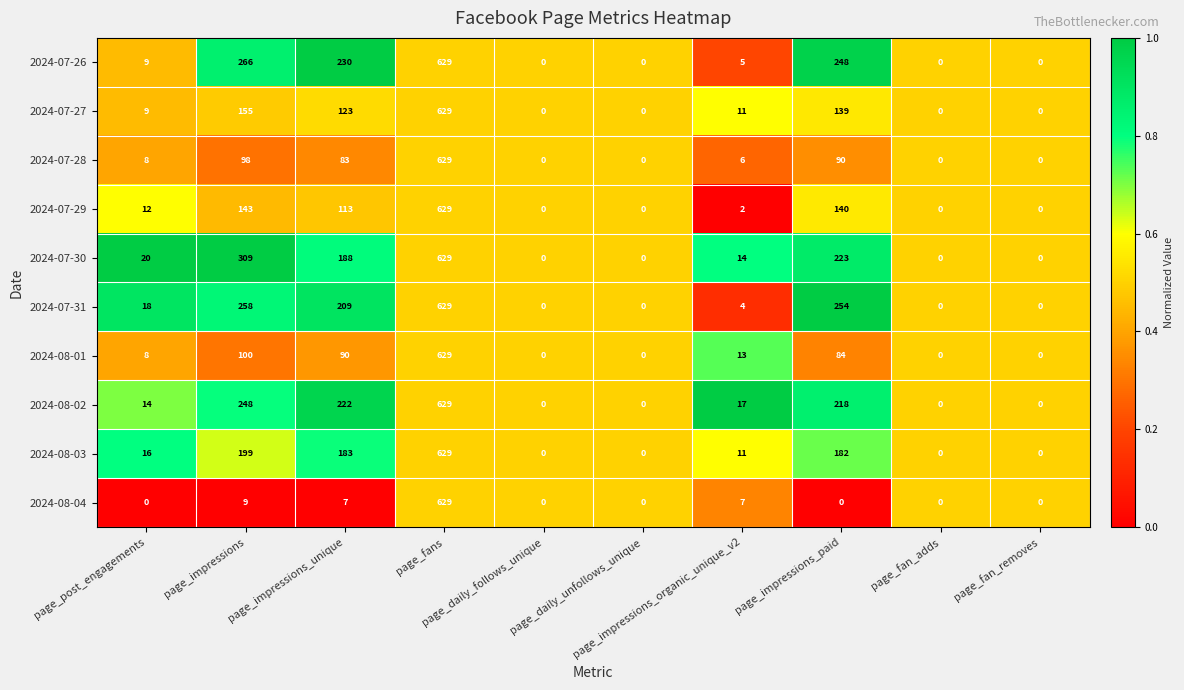

Which series has the largest total across all categories?

2024-07-26